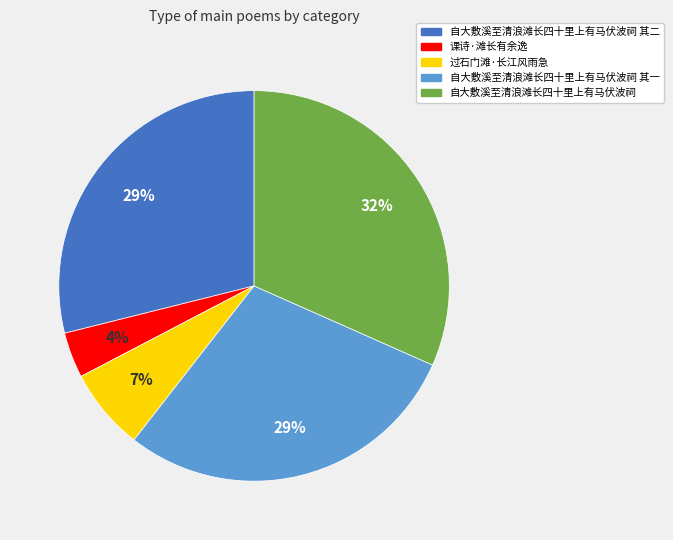

To the nearest percent, what is the average slice percentage?

20%